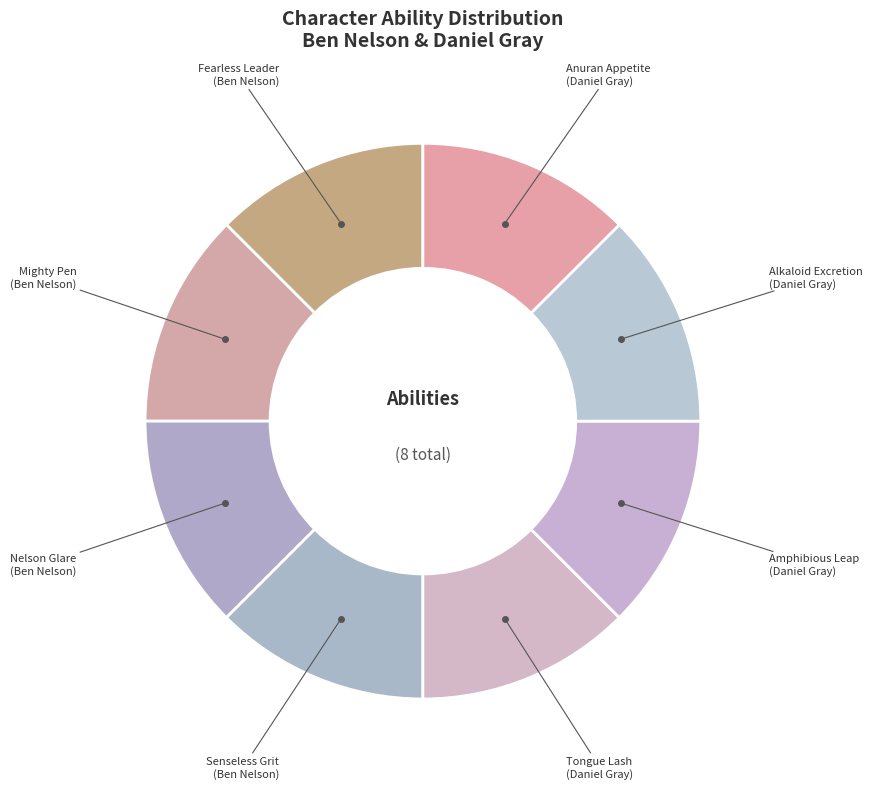

Do Nelson Glare and Tongue Lash together represent more than half of the pie?

No